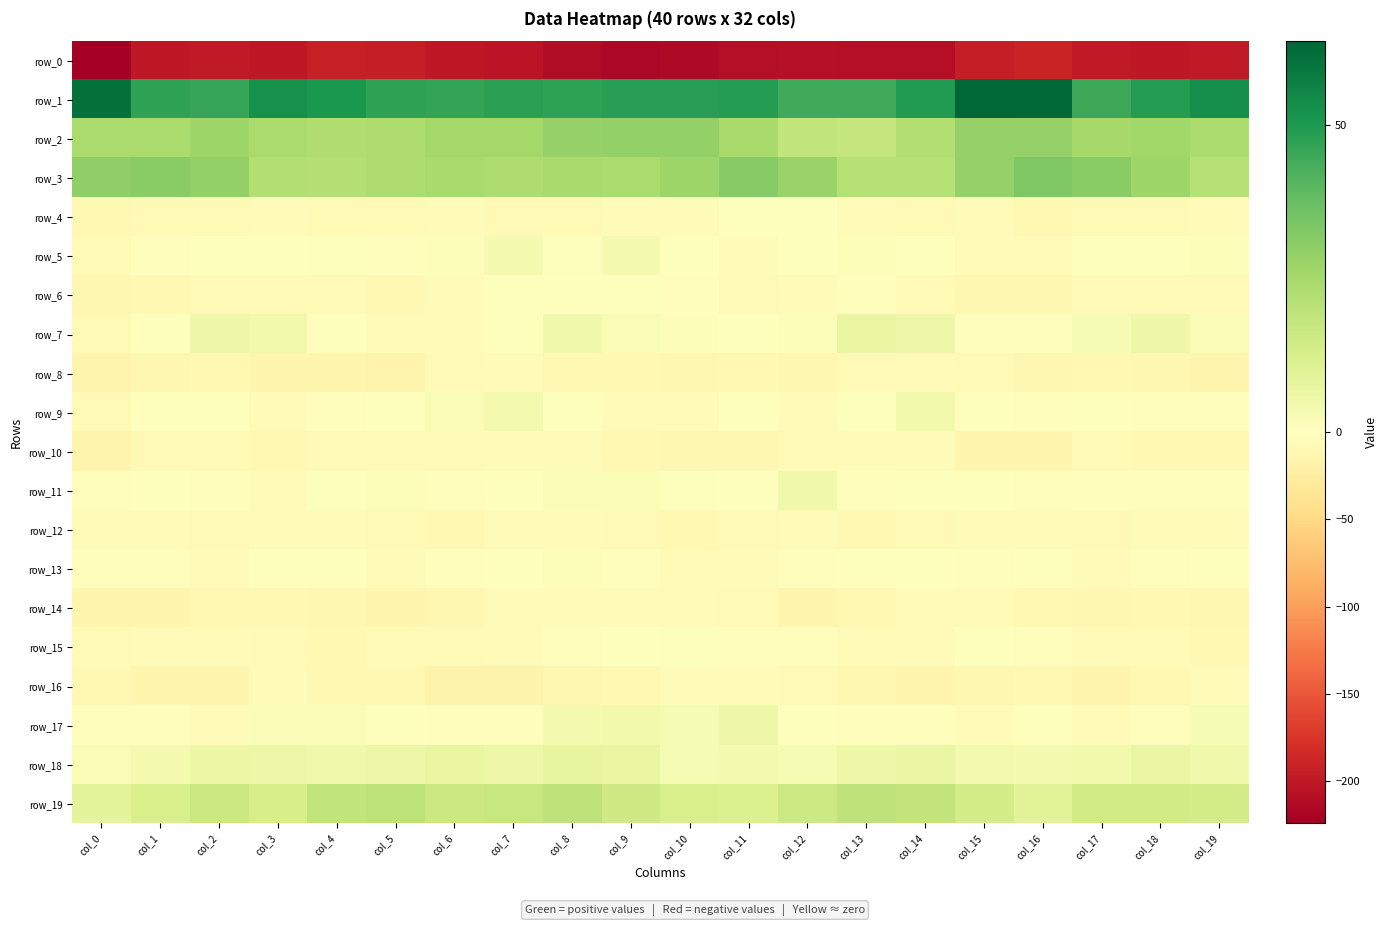

What is the difference between the row_9 values at col_12 and col_13?

5.7